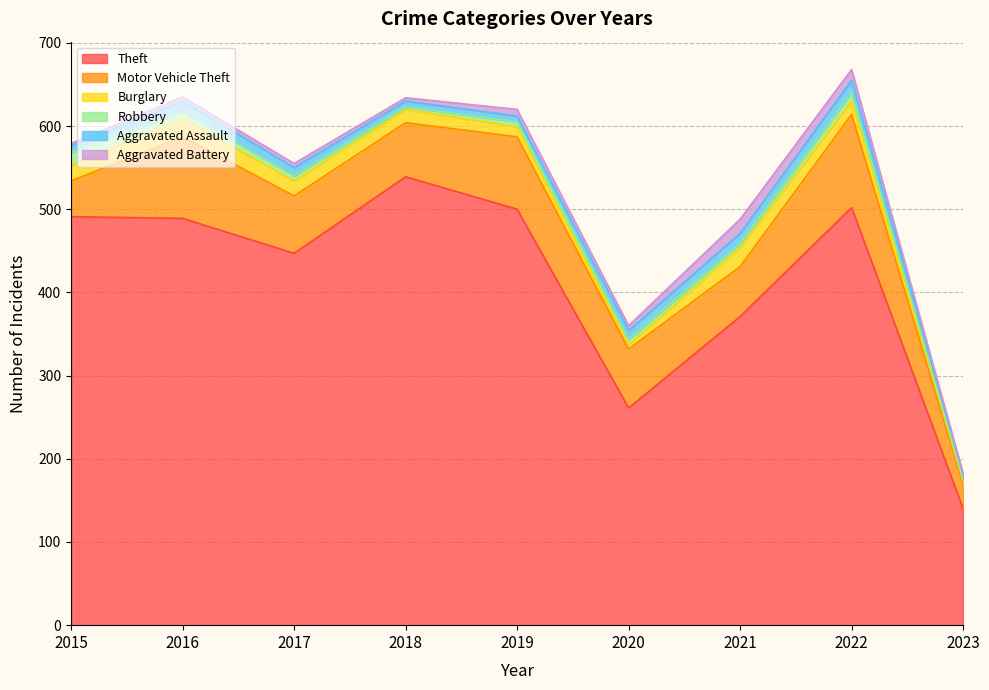

How many data points does each series have?

9